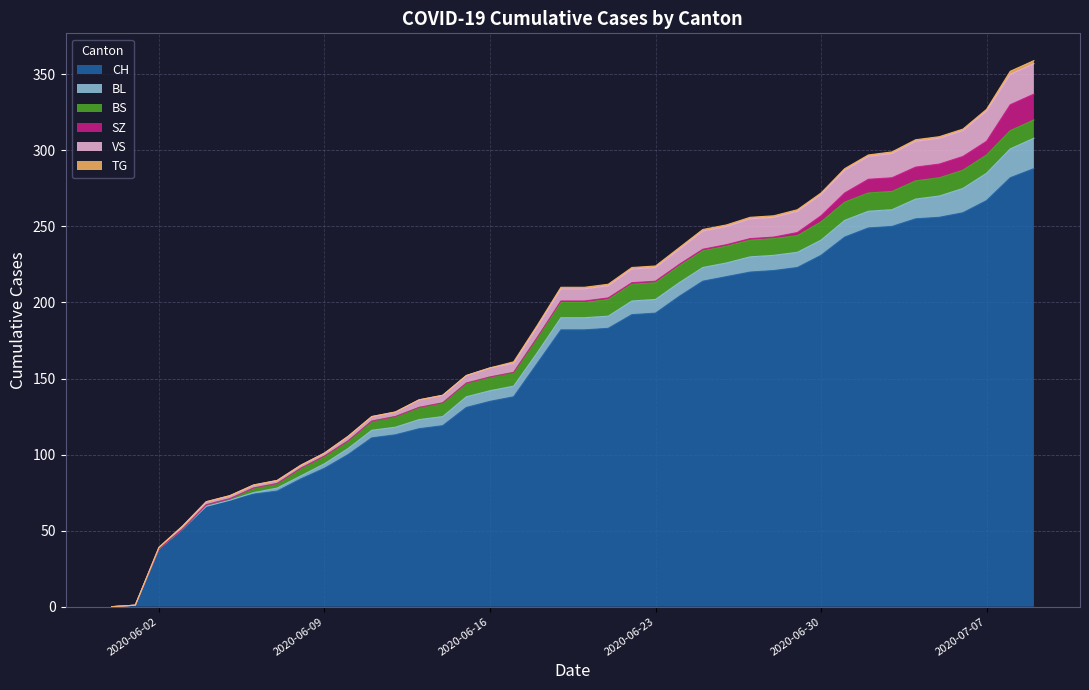

At which category does the chart reach its peak across all series?

2020-07-09